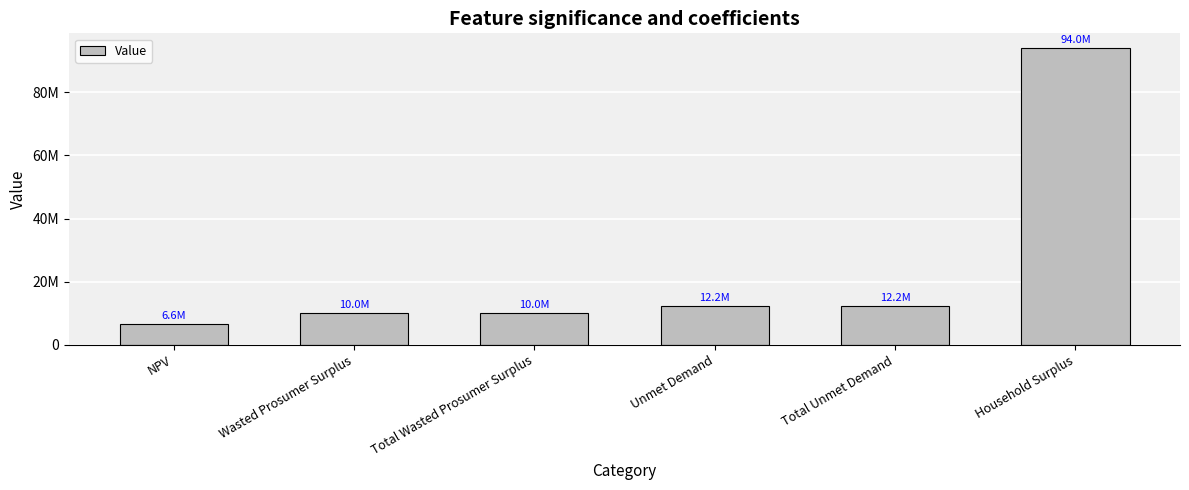

The value at Total Unmet Demand is 12217507.4. True or false?

True